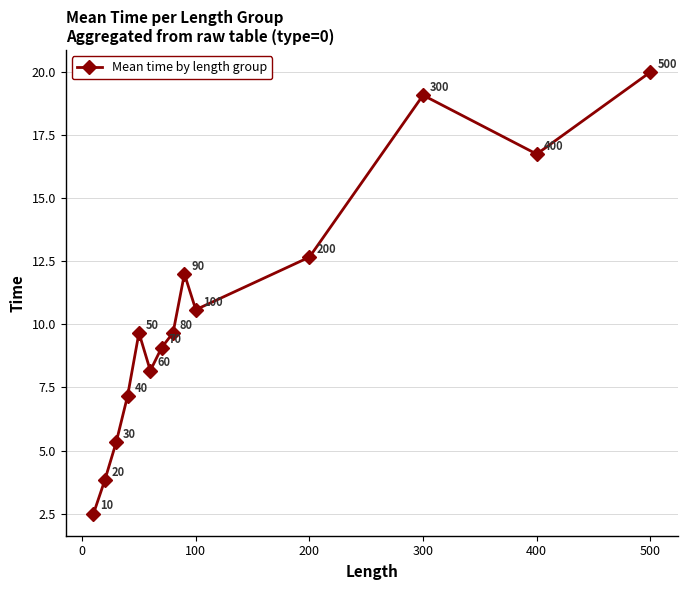

What is the smallest value displayed?

2.5